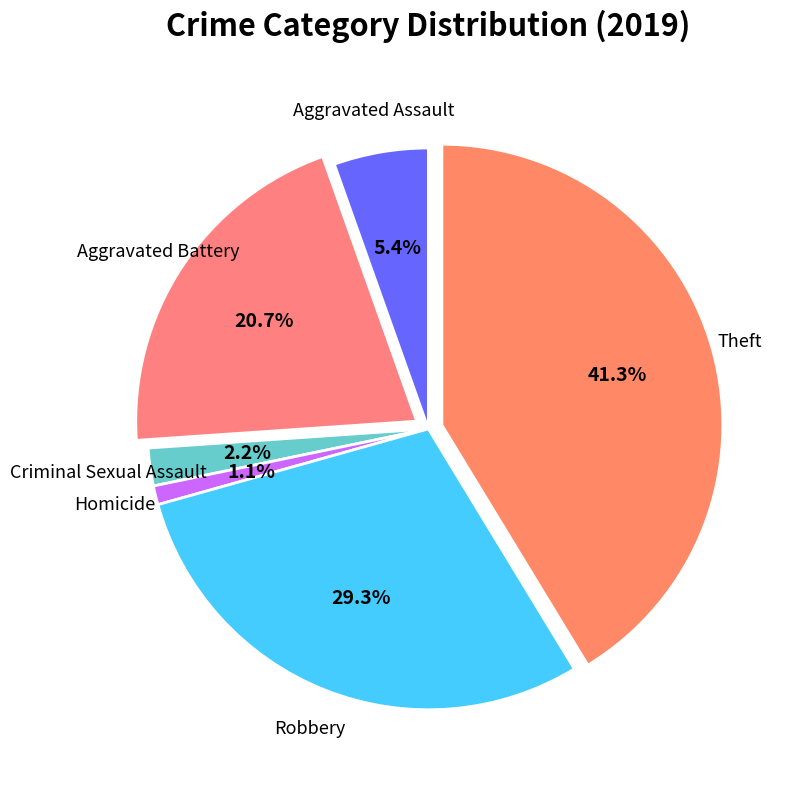

Which slice is the largest?

Theft